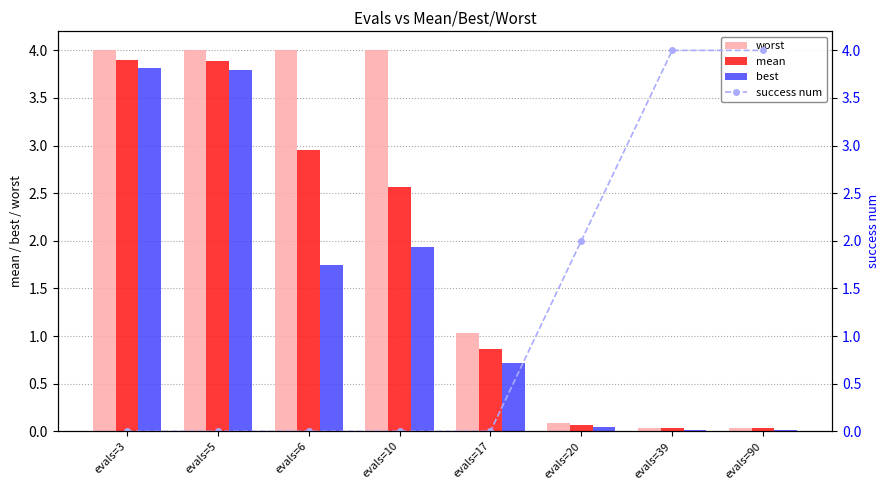

Rank the series by their average value, from highest to lowest.

worst, mean, best, success num